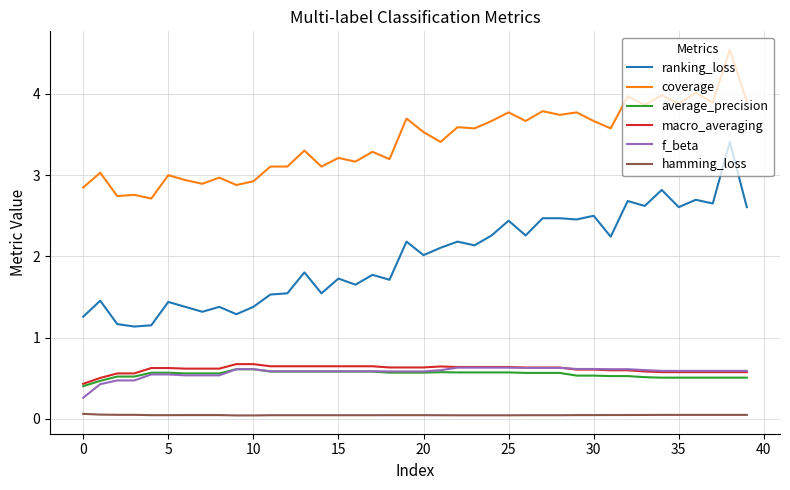

Which series has the largest total across all categories?

coverage